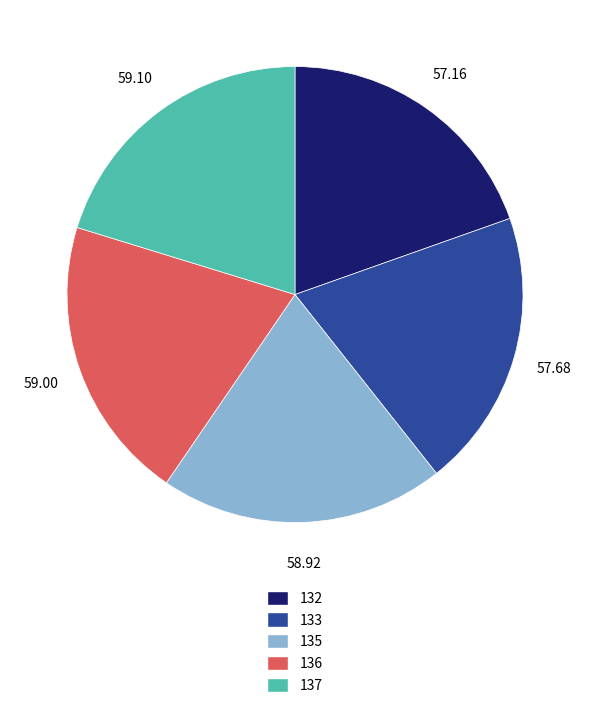

What is the ratio of the value at 132 to the value at 135?

1.0